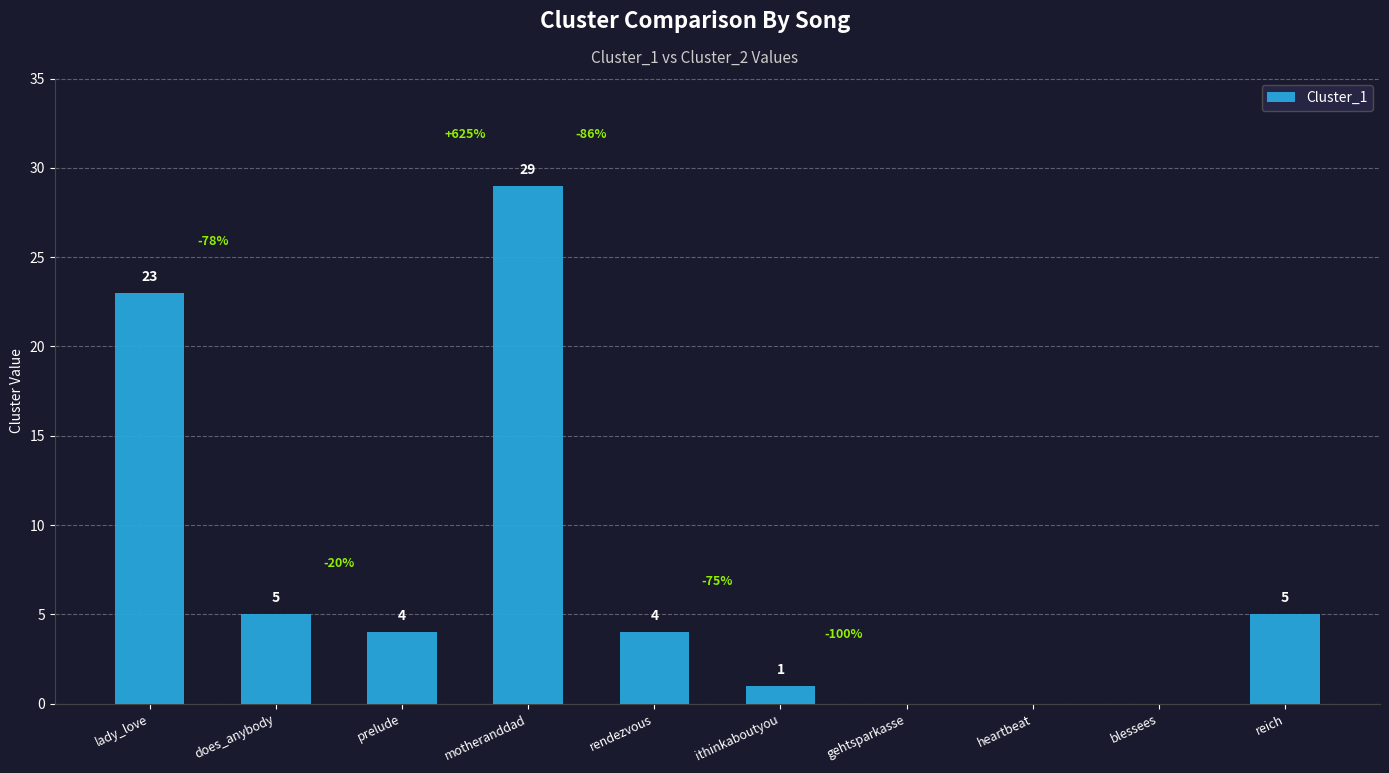

Reading left to right, what are all the values shown in this chart?

23	5	4	29	4	1	0	0	0	5